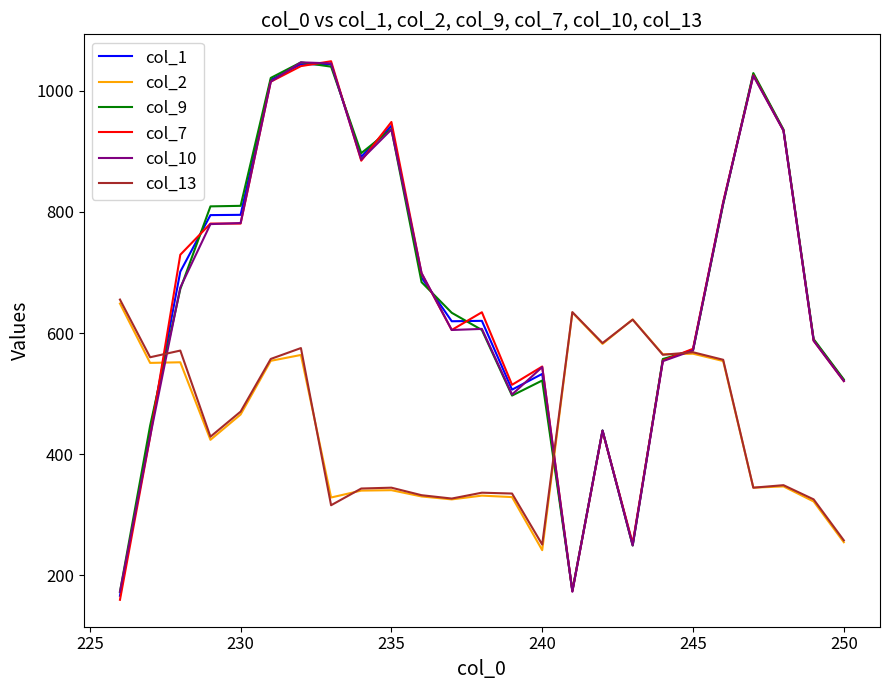

What is the maximum value shown in the chart?

1048.6